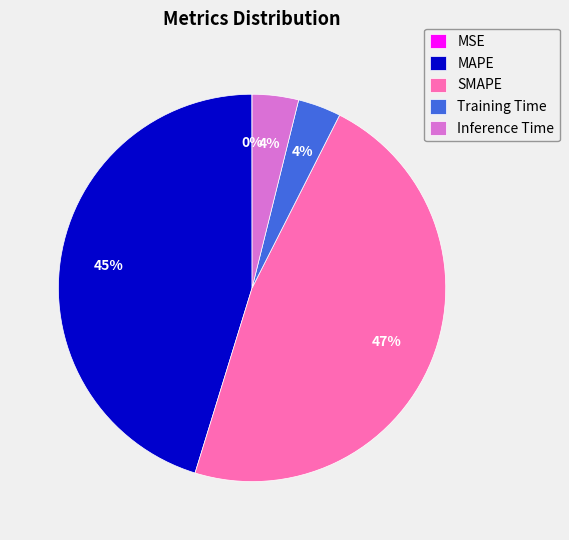

Between Training Time and SMAPE, which is larger?

SMAPE